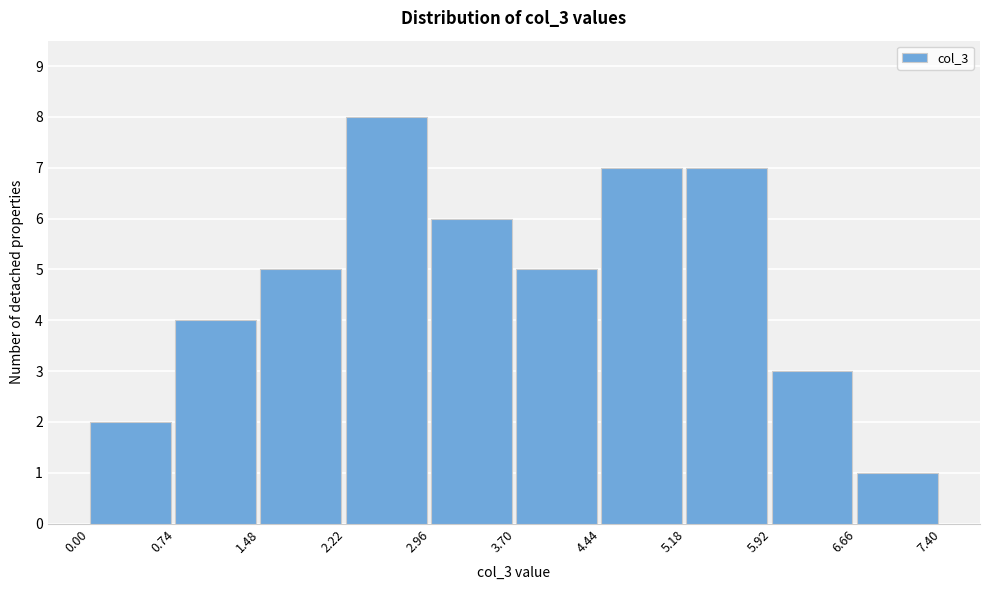

Reading left to right, transcribe this chart: for each bar, give the range it covers on the x-axis and its height. The values are not printed on the chart, so give them approximately, as read against the axis.

0.00 to 0.74: 2
0.74 to 1.48: 4
1.48 to 2.22: 5
2.22 to 2.96: 8
2.96 to 3.70: 6
3.70 to 4.44: 5
4.44 to 5.18: 7
5.18 to 5.92: 7
5.92 to 6.66: 3
6.66 to 7.40: 1